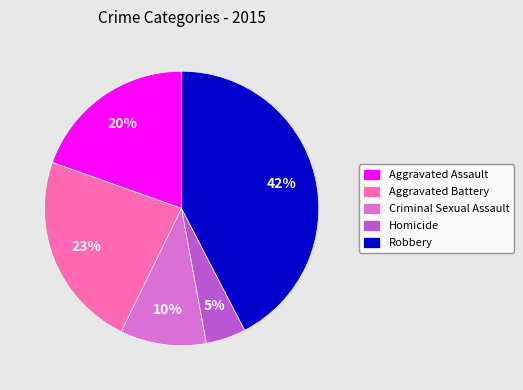

Which has a higher value, Homicide or Robbery?

Robbery